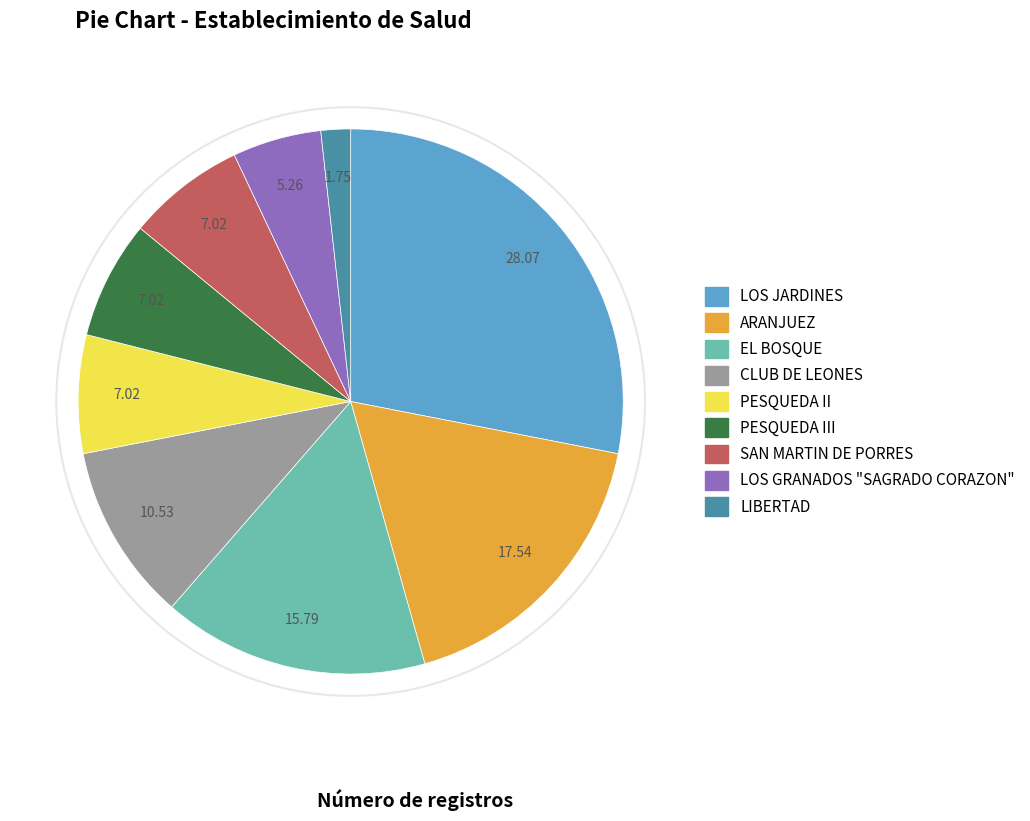

Is there a majority slice in this chart?

No